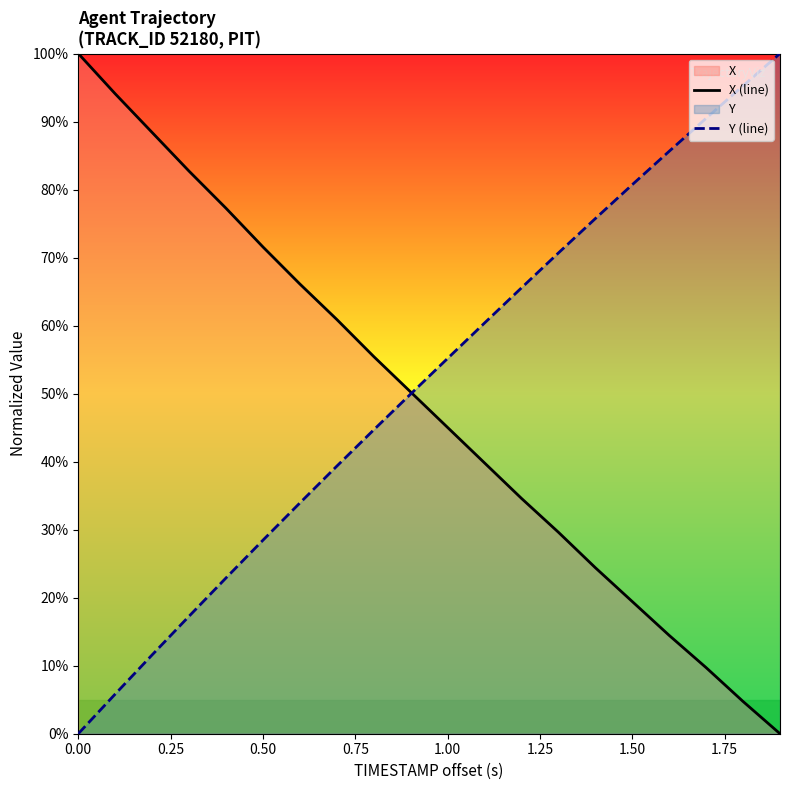

What is the spread (max minus min) of values at 0.00?

100.0